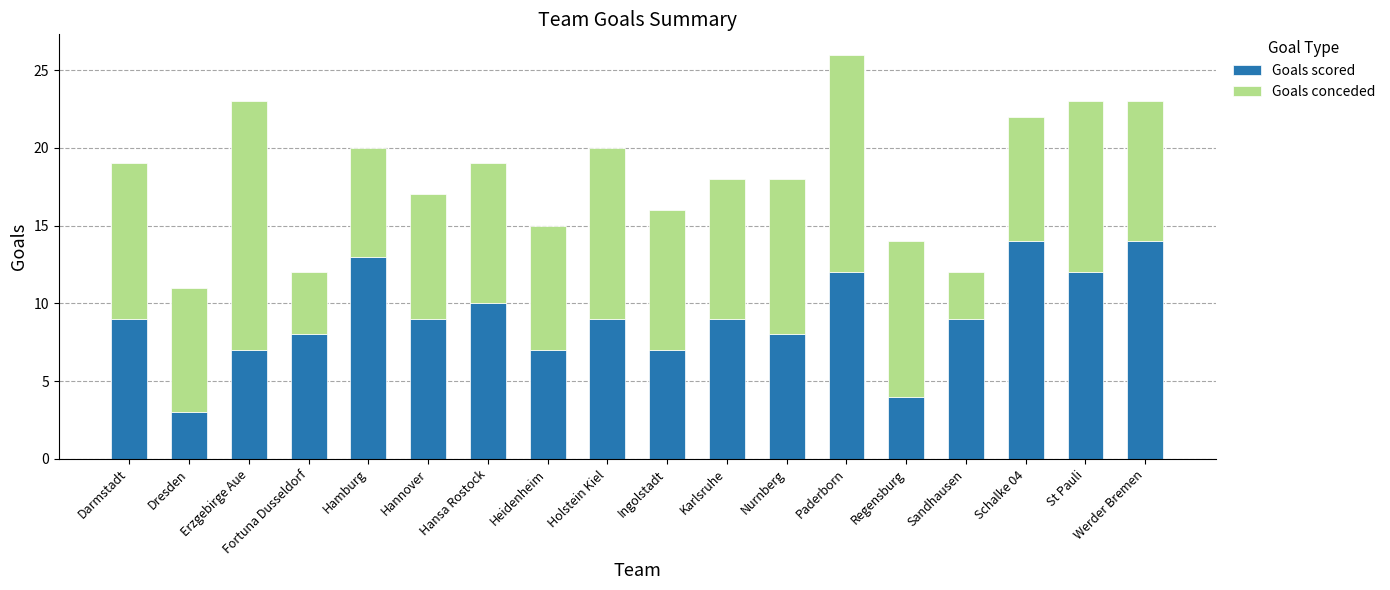

True or false: Goals scored has a value of 11 at Fortuna Dusseldorf.

False